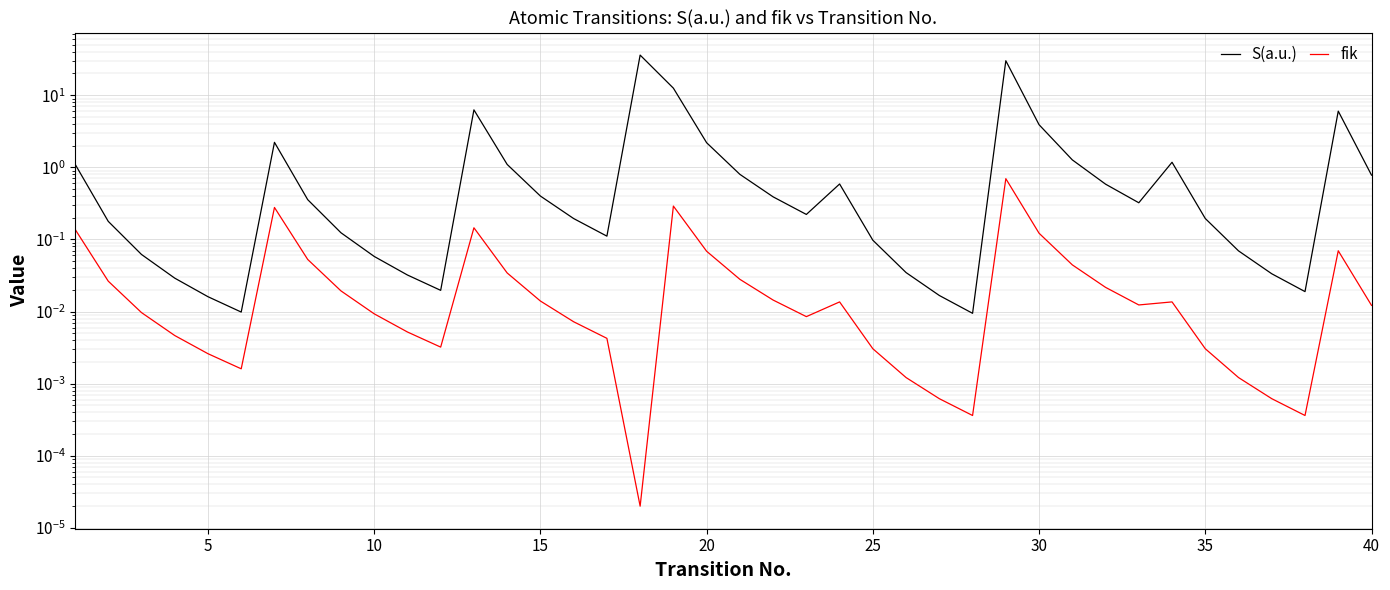

True or false: fik and S(a.u.) cross at least once.

False